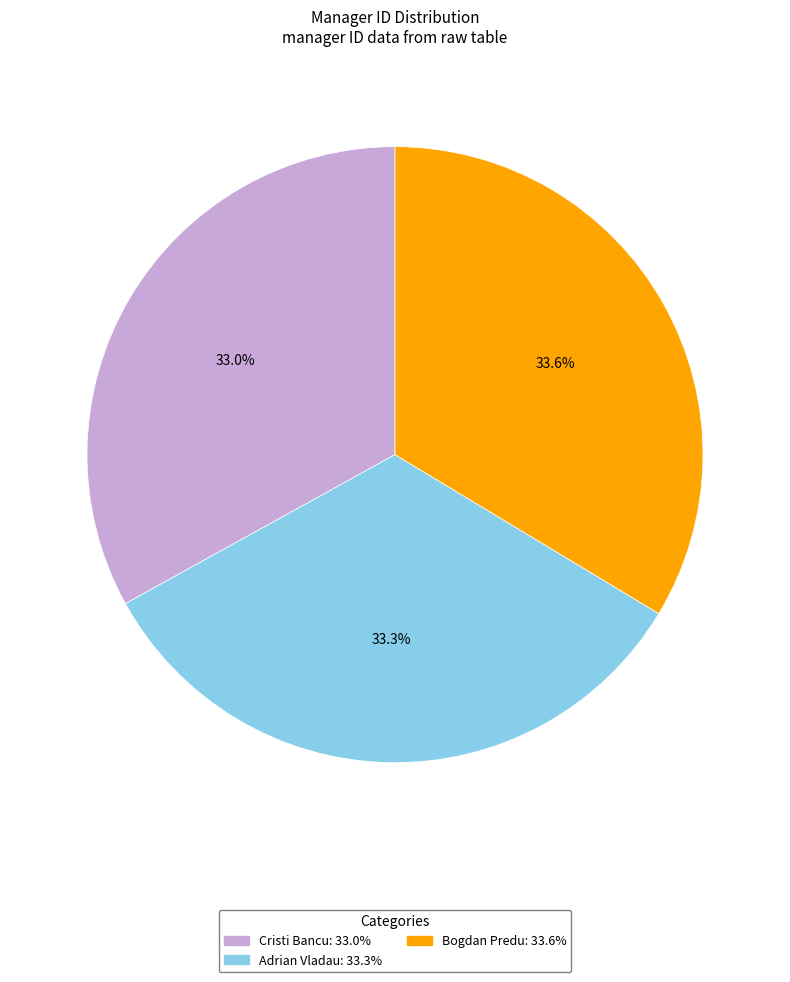

To the nearest percent, what portion does Bogdan Predu represent?

34%